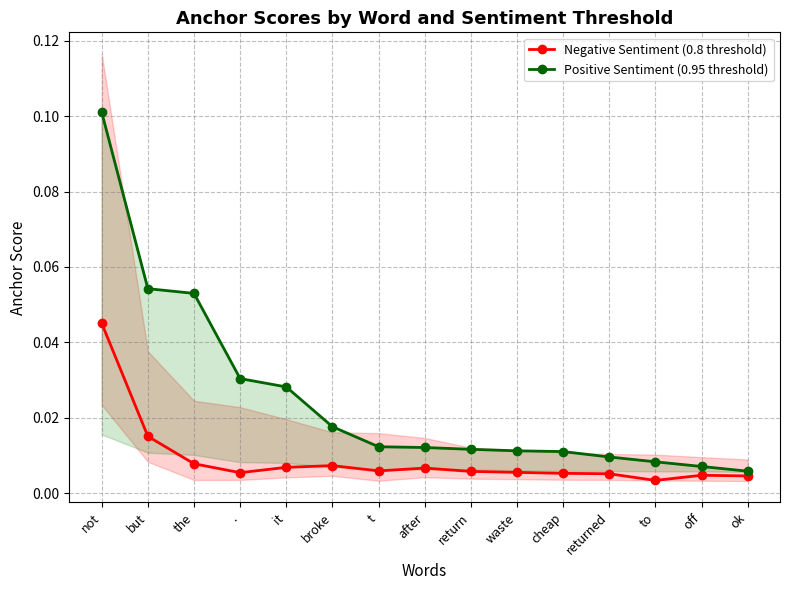

Where is the first local maximum for Negative Sentiment (0.8 threshold)?

broke